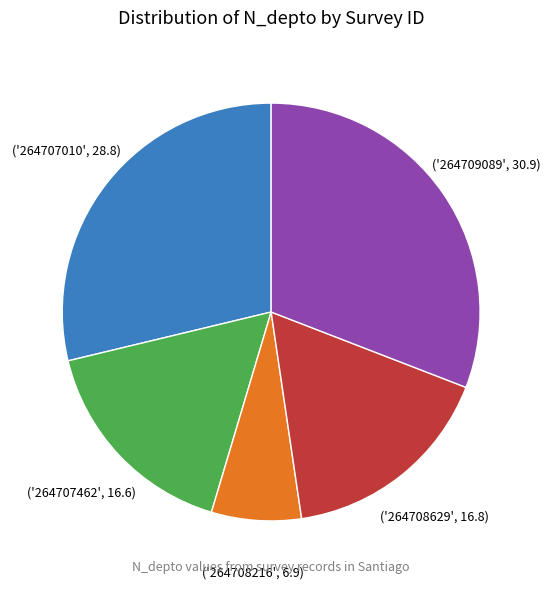

Is there any slice that represents more than half of the pie?

No